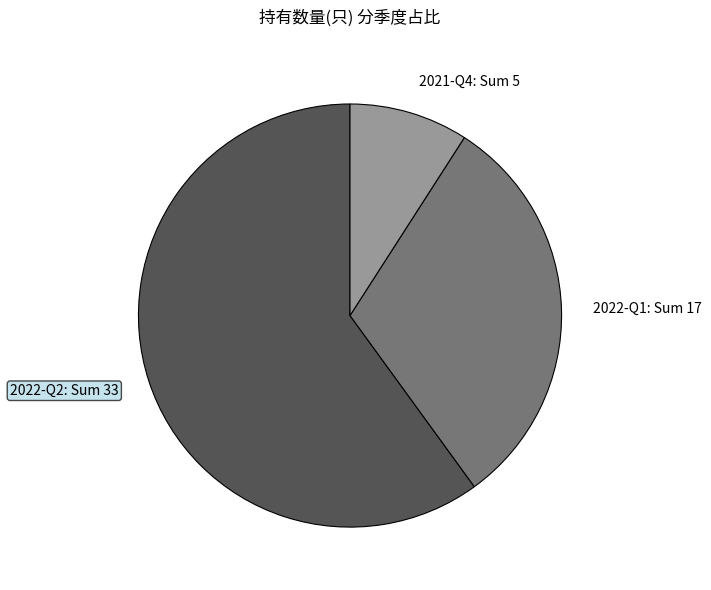

What is the ratio of the value at 2021-Q4: Sum 5 to the value at 2022-Q1: Sum 17?

0.3